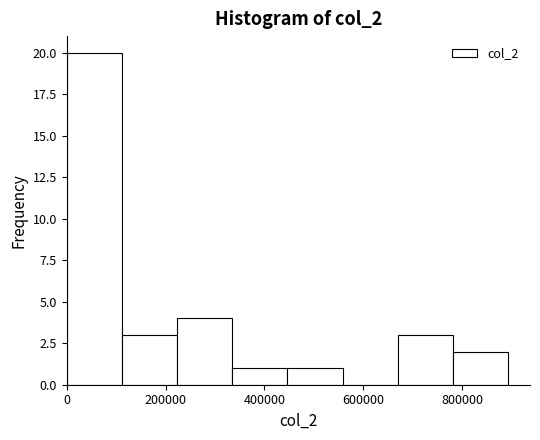

What is the height of the bar covering 780000 to 900000 on the x-axis? Neither the bar edges nor the heights are printed on the chart, so give them approximately, as read against the axes.

2